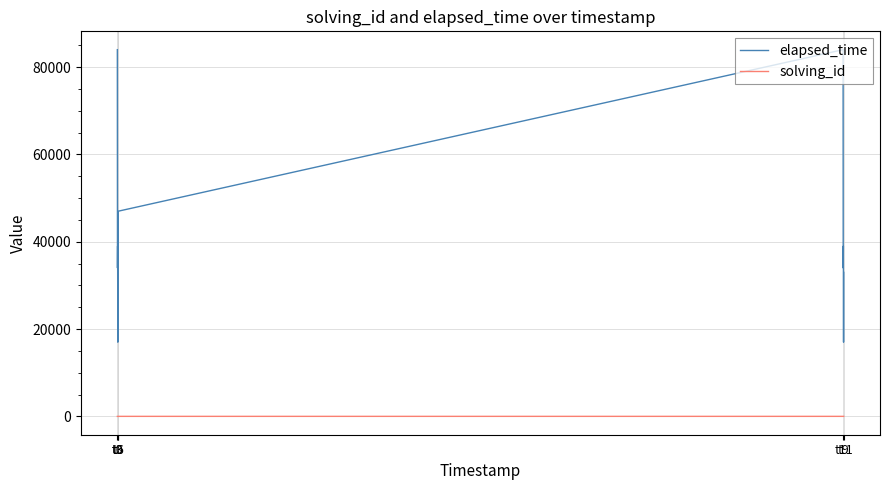

What are all the series names shown in the legend?

elapsed_time, solving_id